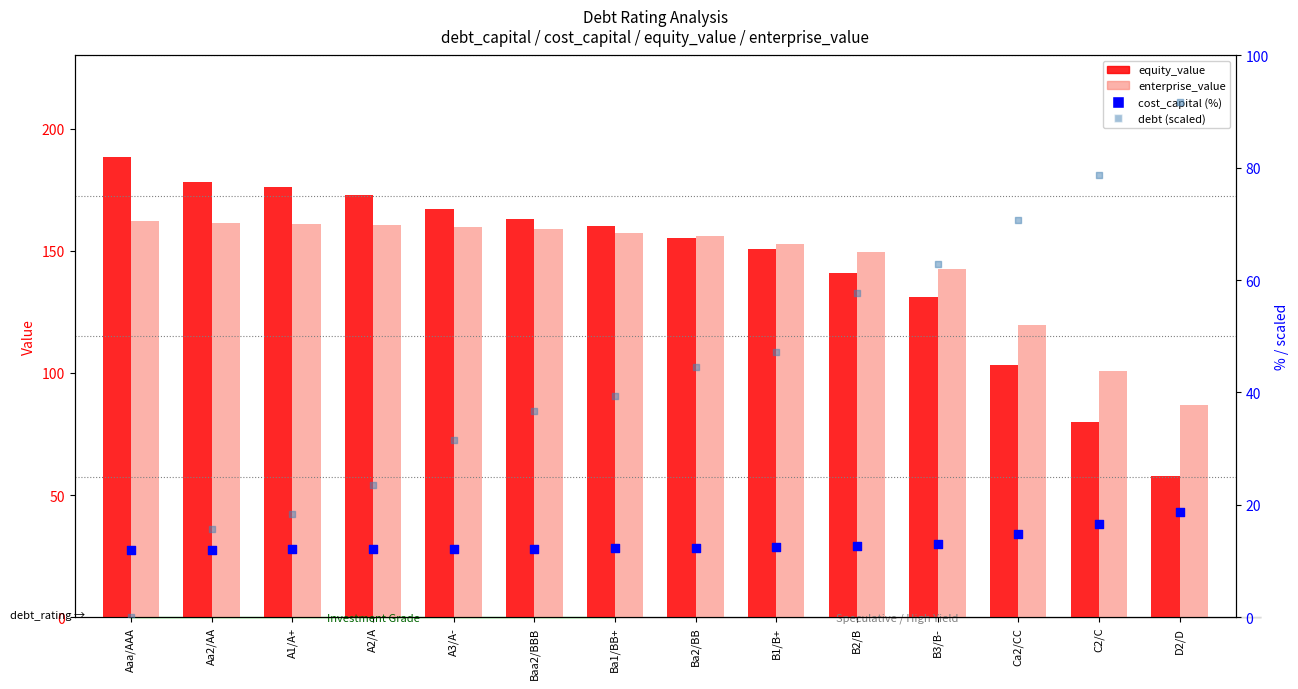

What are all the series names shown in the legend?

equity_value, enterprise_value, cost_capital (%), debt (scaled)